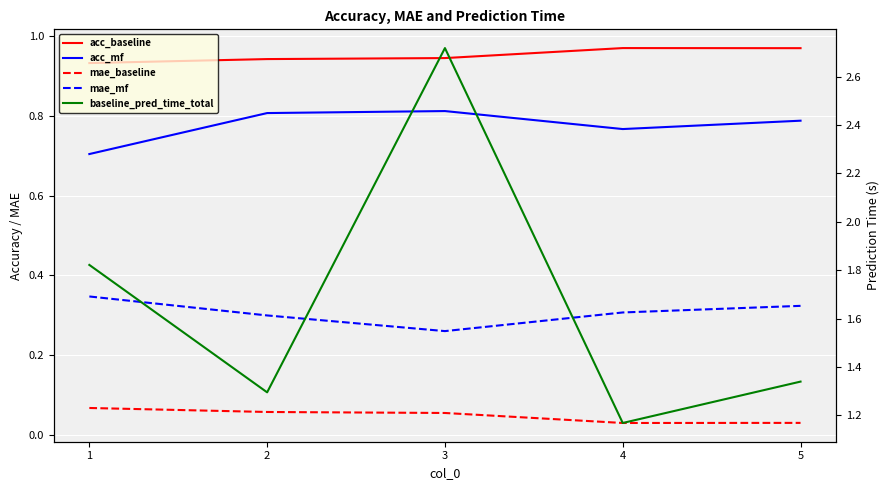

True or false: baseline_pred_time_total and mae_baseline cross at least once.

False